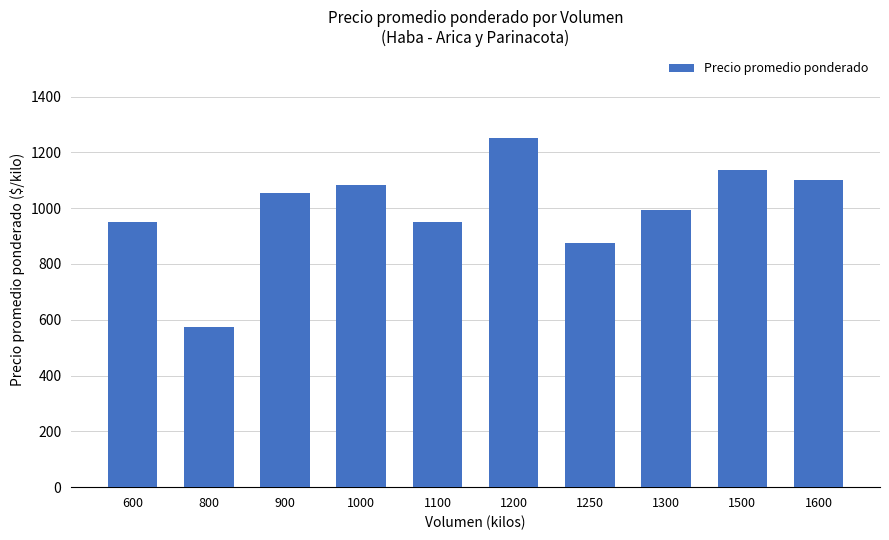

What is the average value?

997